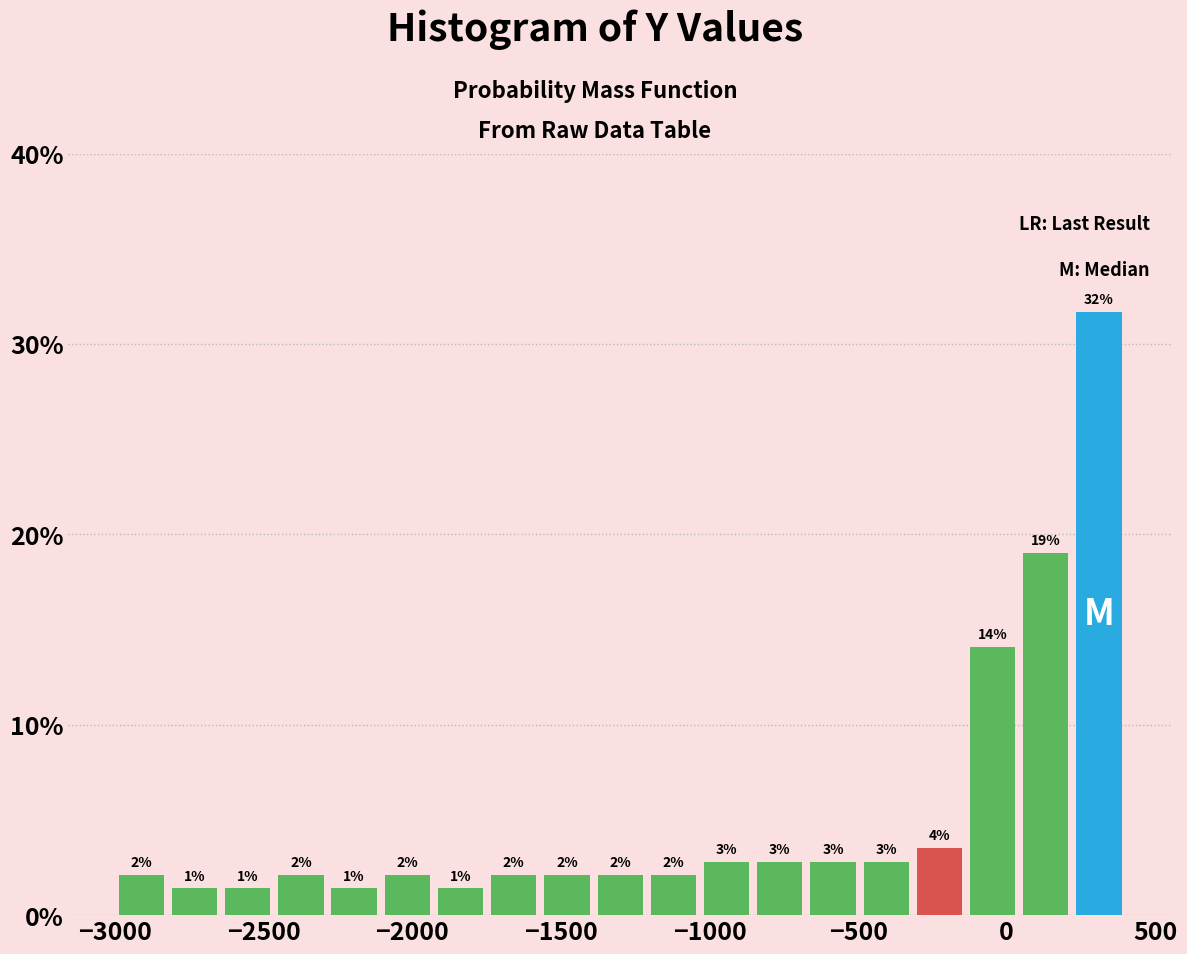

Around what value on the x-axis is the tallest bar? Give the approximate position of its centre, as read against the axis.

300